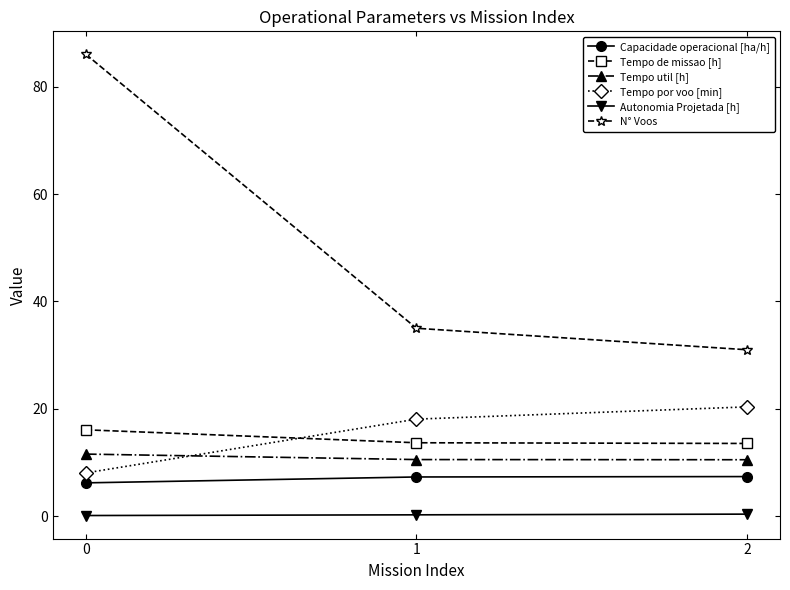

The N° Voos series shows 31.0 at 2. True or false?

True